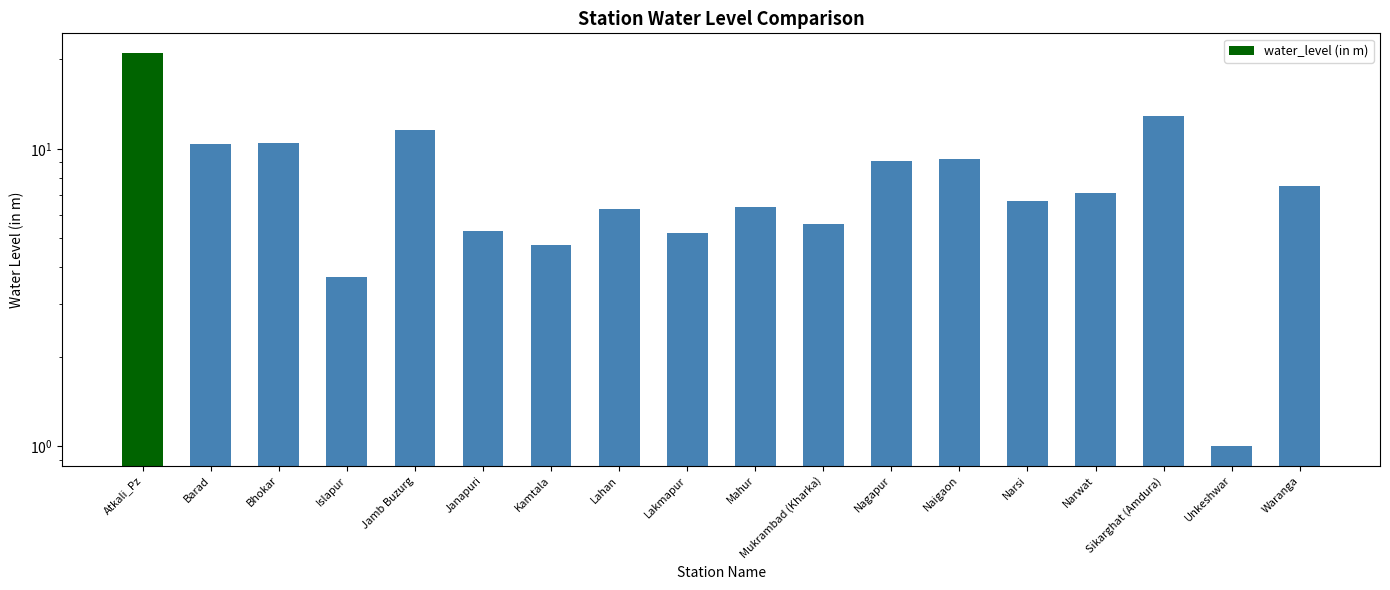

Does the chart contain stacked bars?

No